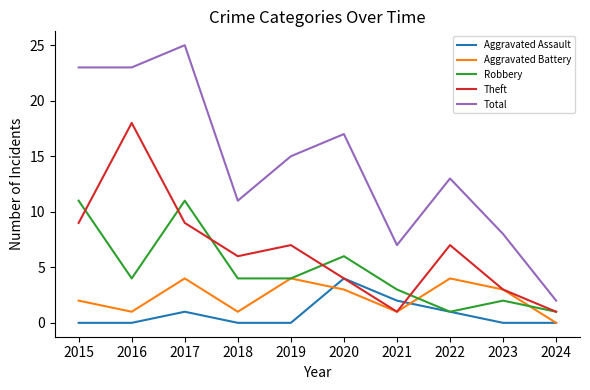

Where is Aggravated Assault nearest to the value 2?

2021